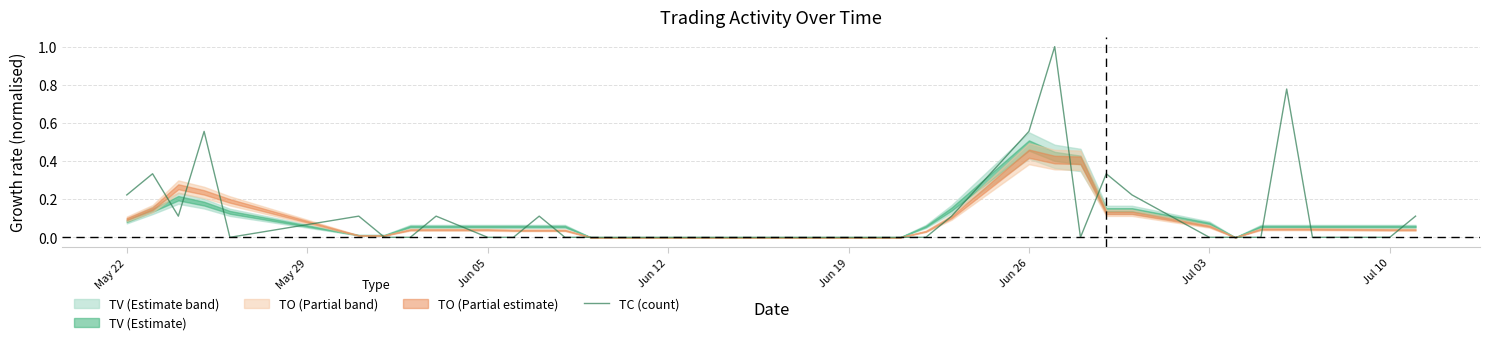

What is the highest value of the TC (count) series?

1.0